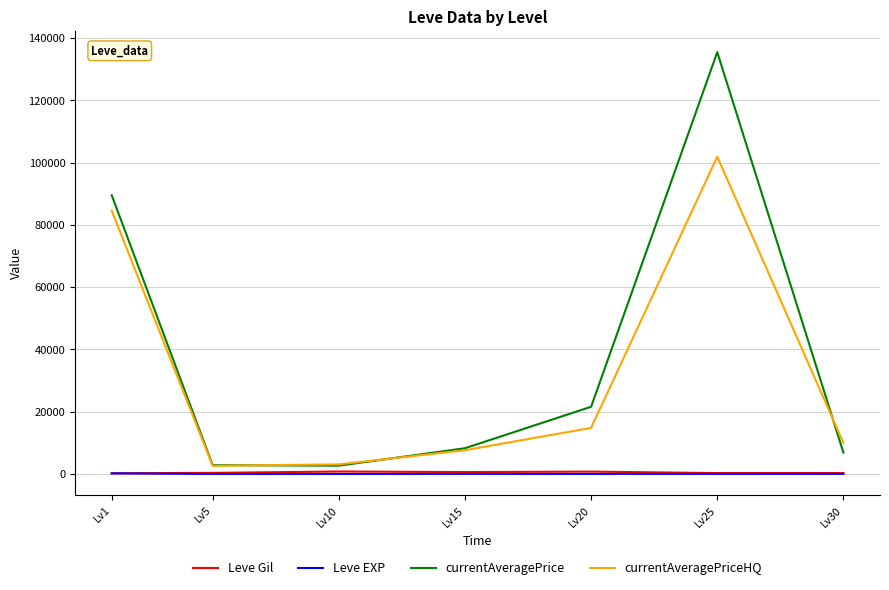

What is the difference between the highest and lowest values at Lv20?

21589.0